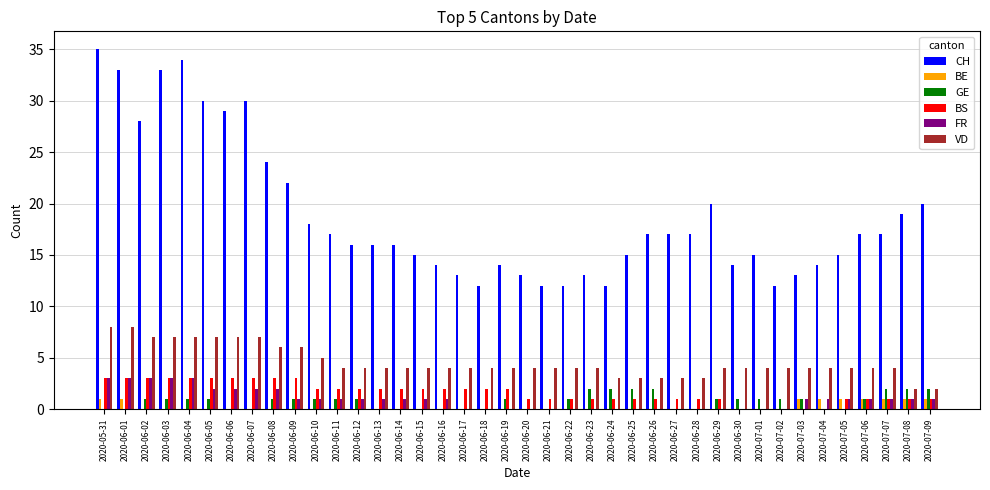

Read the CH value at 2020-06-29, to the nearest 5.

20